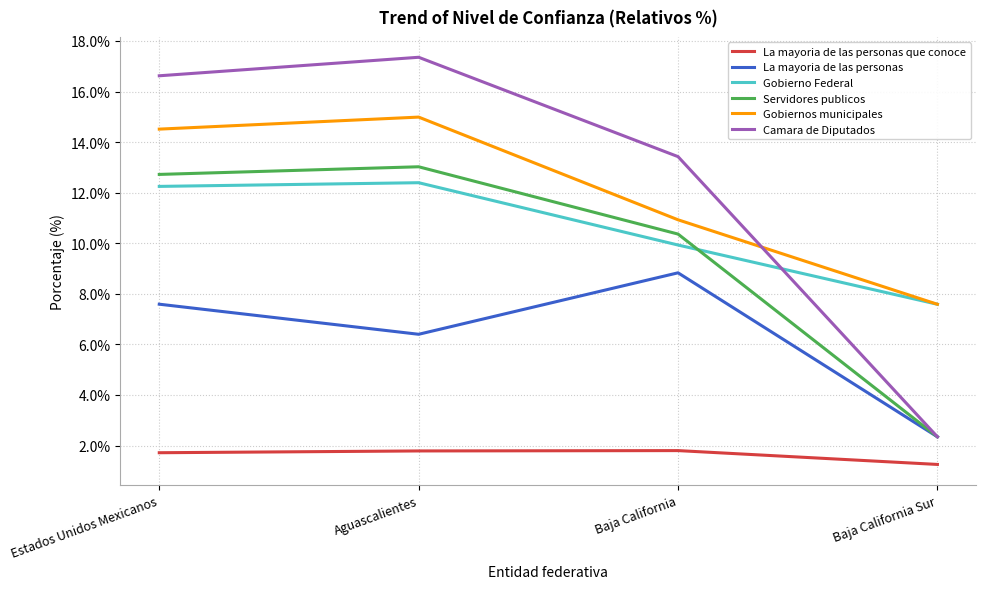

What position from the right is Baja California?

2